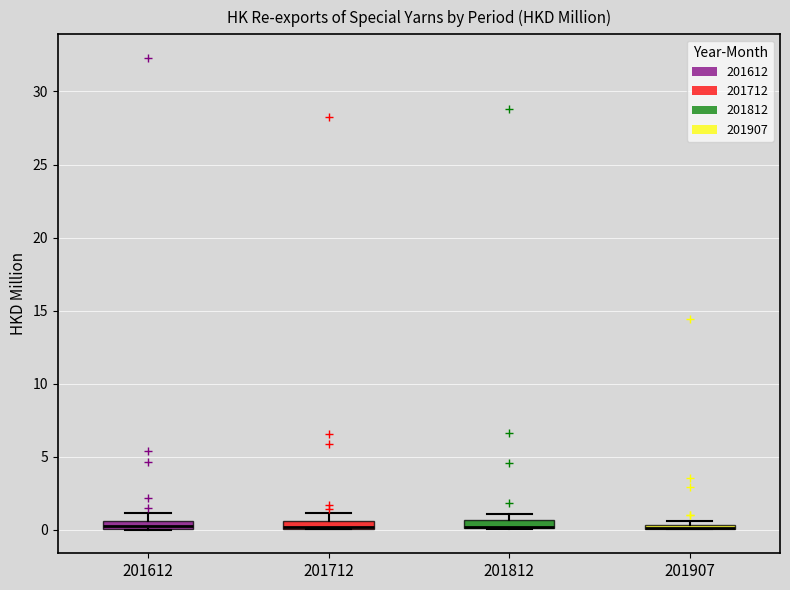

Where is the lower edge of the box at x = 201612 on the y-axis? The values are not printed on the chart, so give them approximately, as read against the axis.

0.0